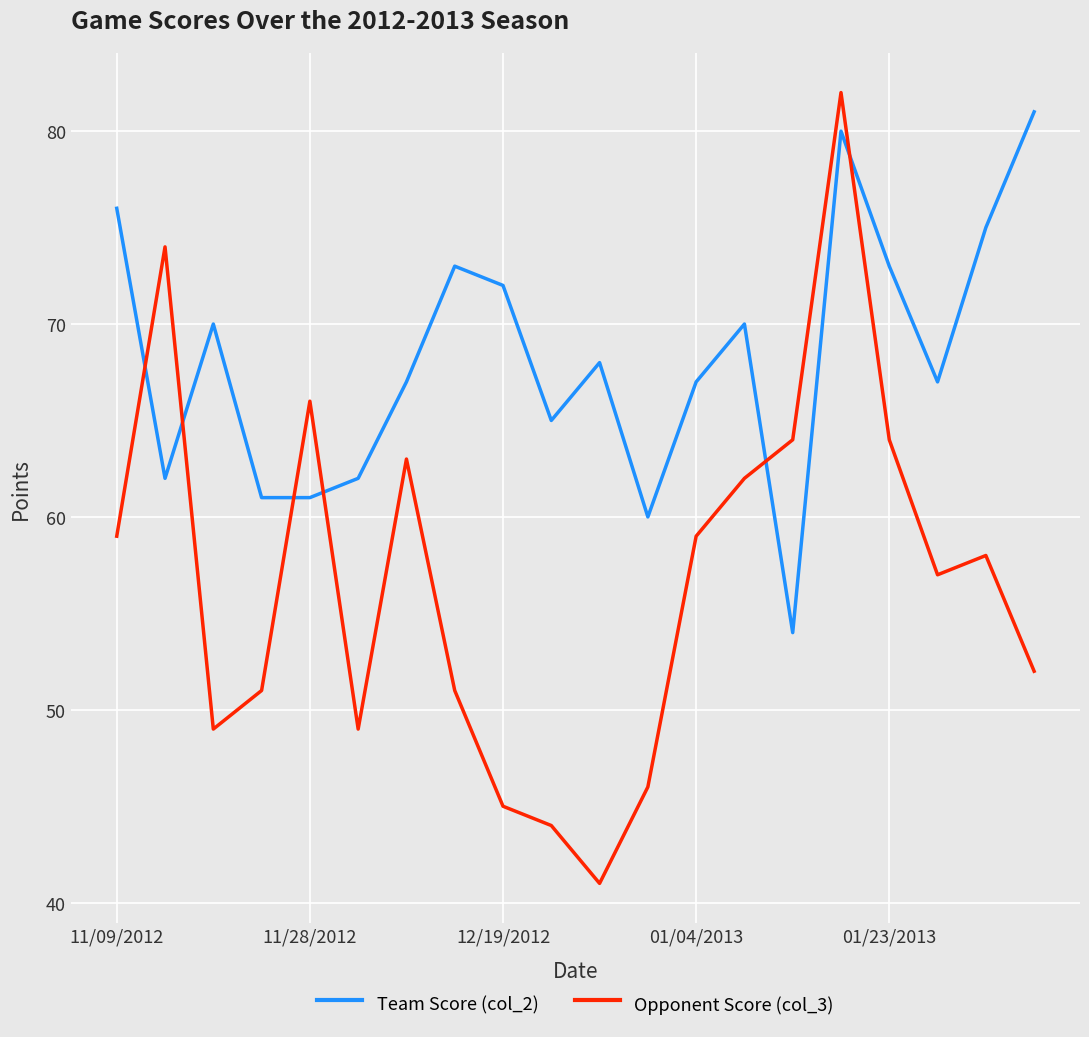

True or false: Opponent Score (col_3) and Team Score (col_2) intersect in this chart.

True